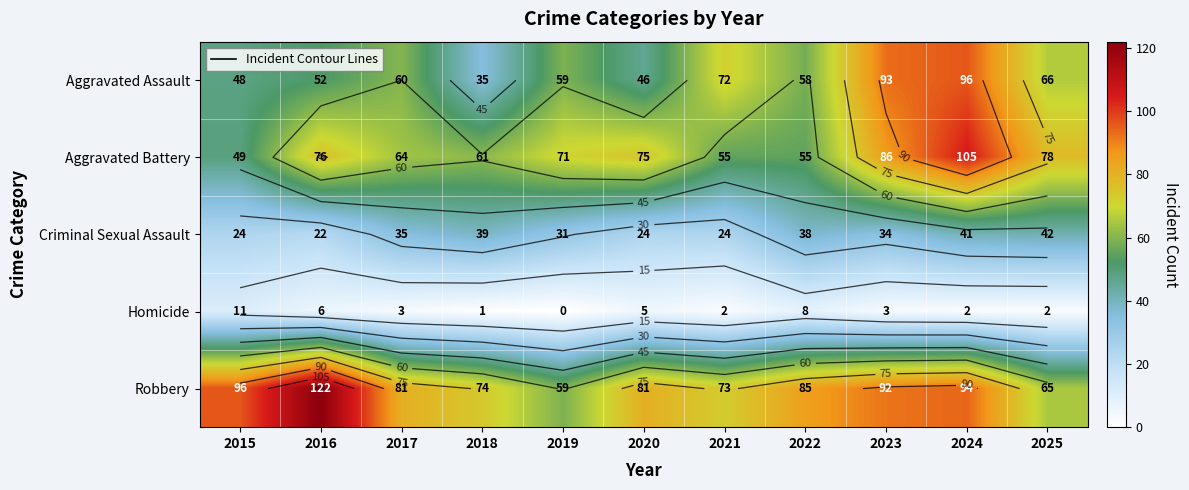

At which category is the sum across all series the highest?

2024